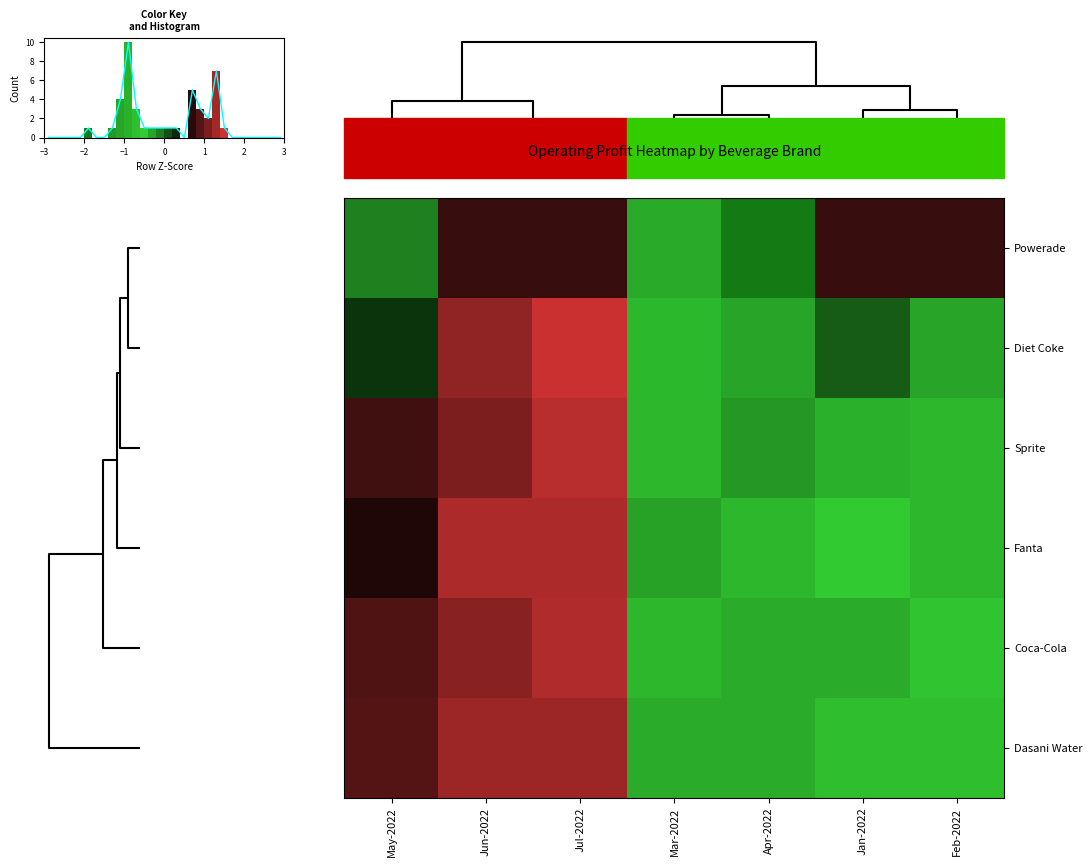

Is it true that Coca-Cola equals 0.8 at Jun-2022?

False